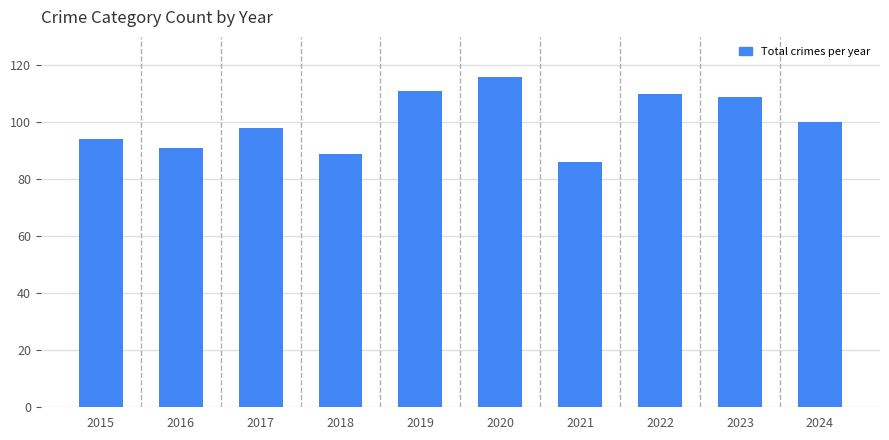

At which category does the chart reach its peak across all series?

2020